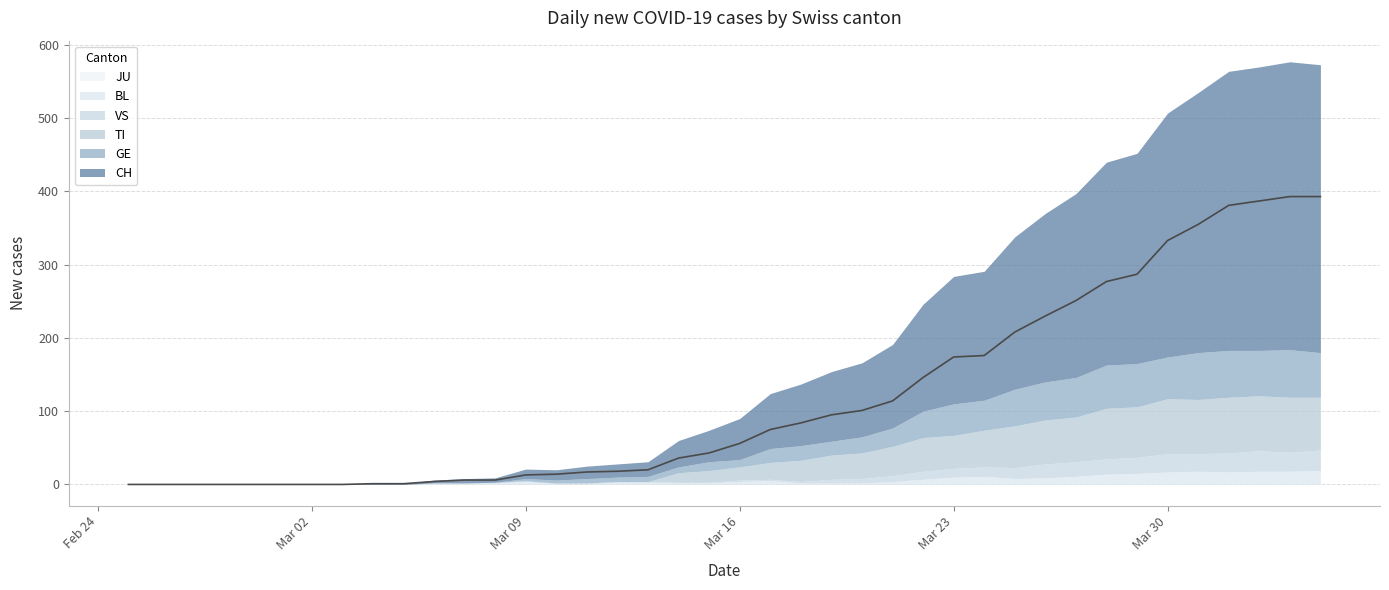

What is the approximate value of VS at 2020-03-26, to the nearest 10?

20